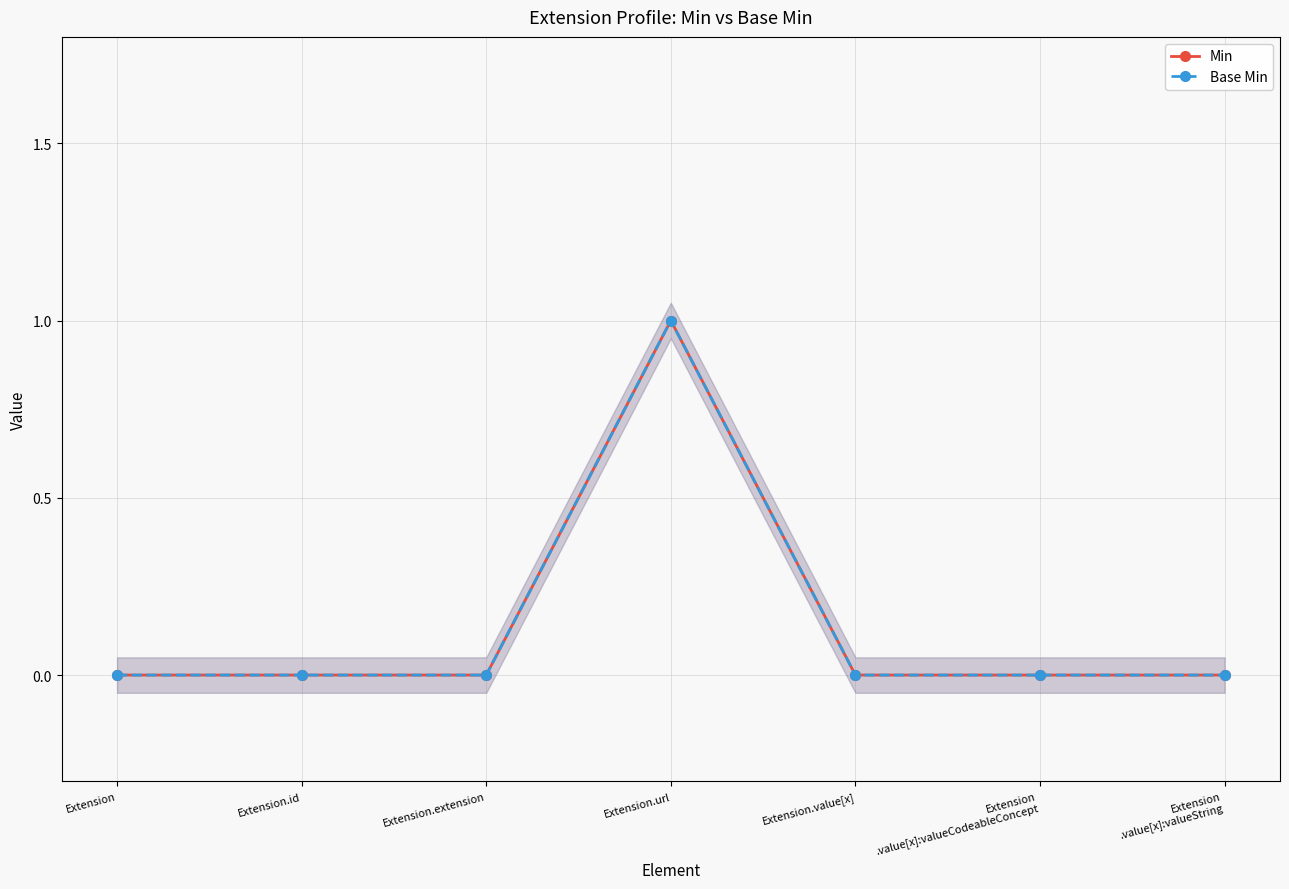

What position from the left is Extension
.value[x]:valueString?

7